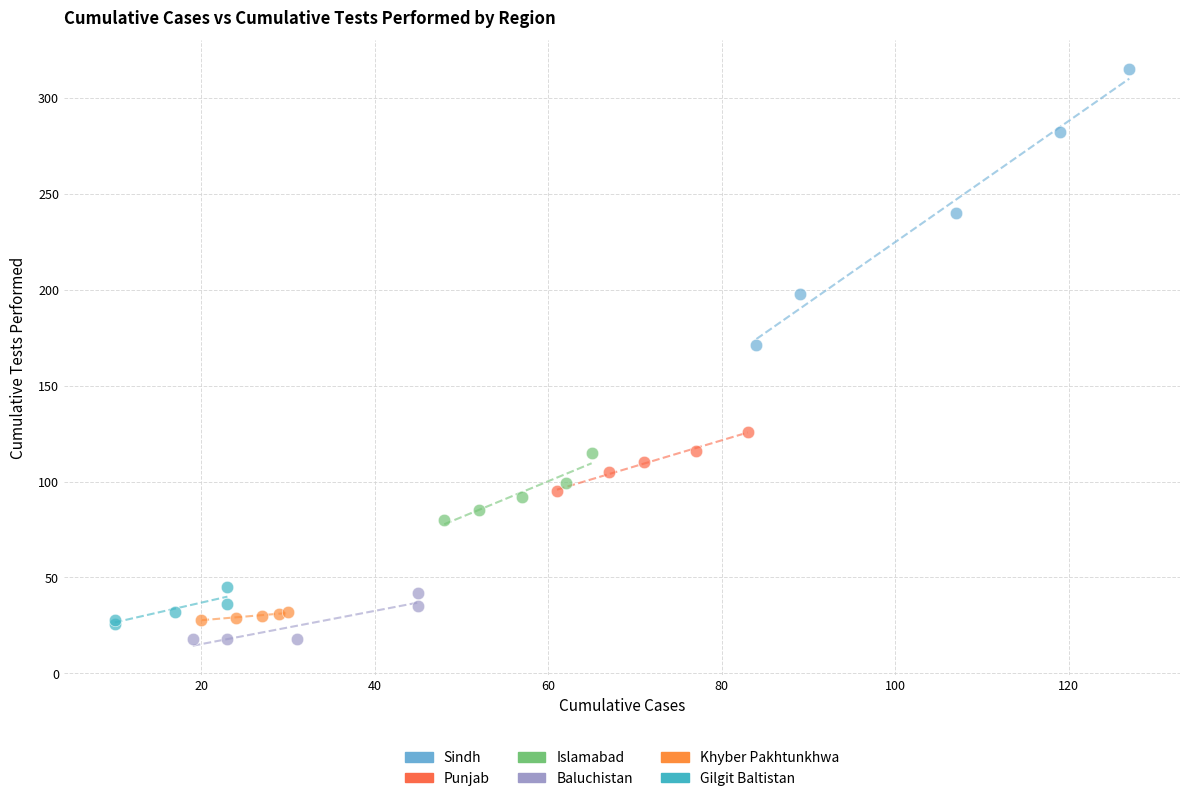

Which series reaches the maximum Y coordinate?

Sindh